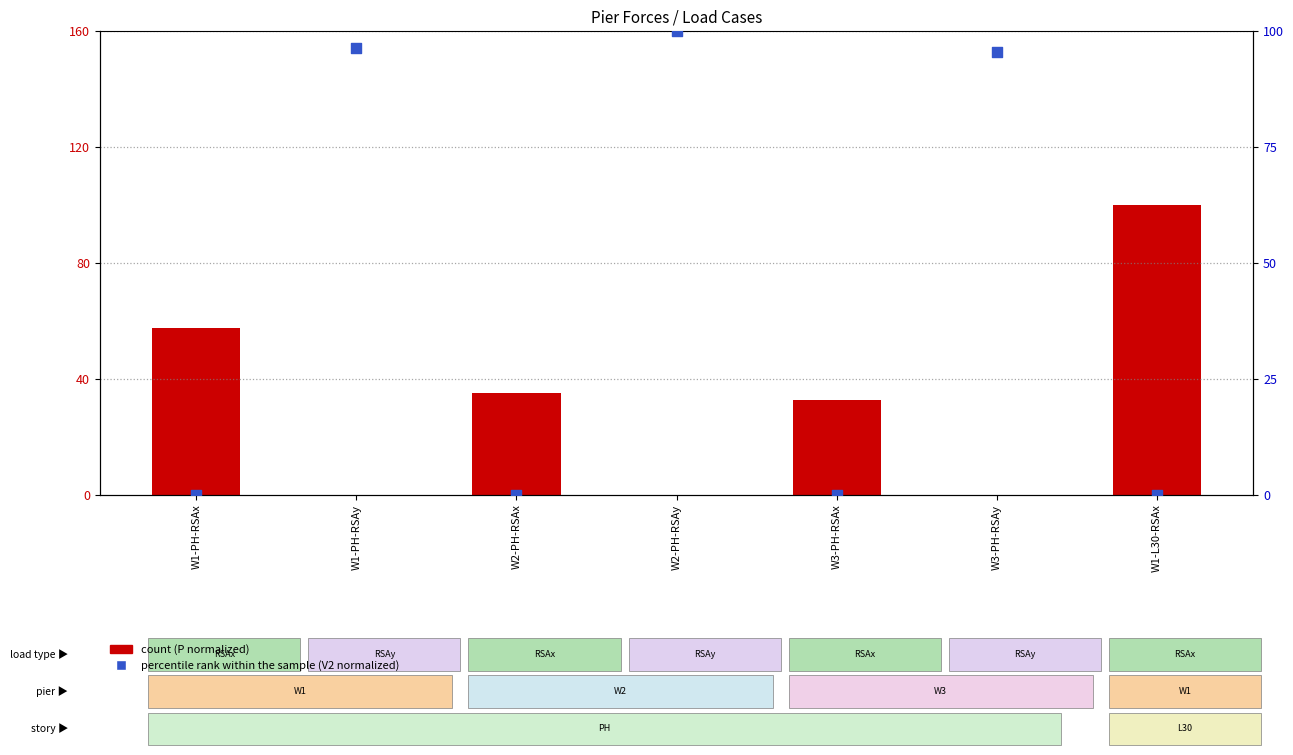

Which has a higher value, W2-PH-RSAy or W1-PH-RSAy?

W2-PH-RSAy